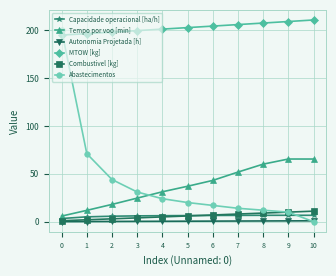

What is the total value across all series at 7?

286.8